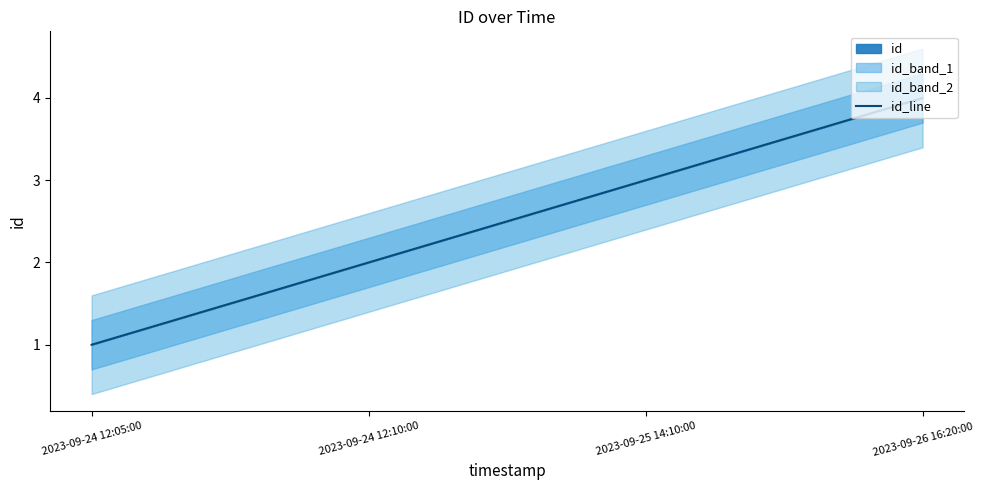

Reading right to left, what are all the values shown in this chart?

2023-09-26 16:20:00=4	2023-09-25 14:10:00=3	2023-09-24 12:10:00=2	2023-09-24 12:05:00=1